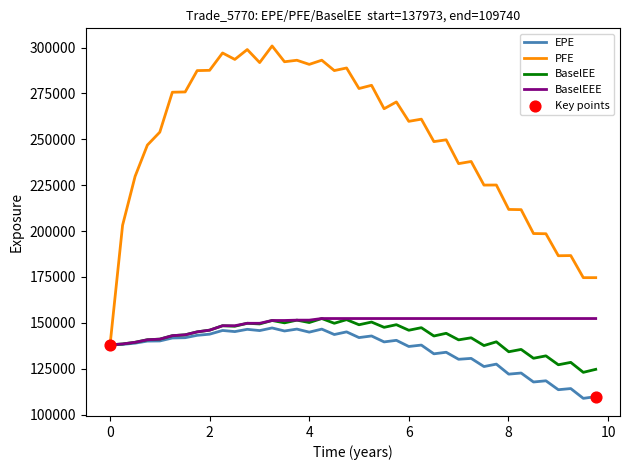

At how many categories does at least one series exceed 224048?

30